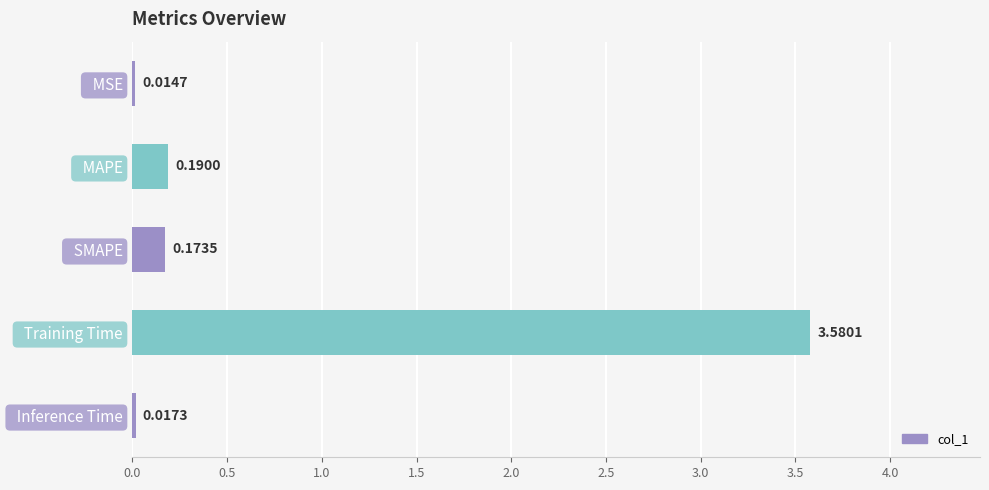

What is the label of the 3rd bar from the bottom?

  SMAPE